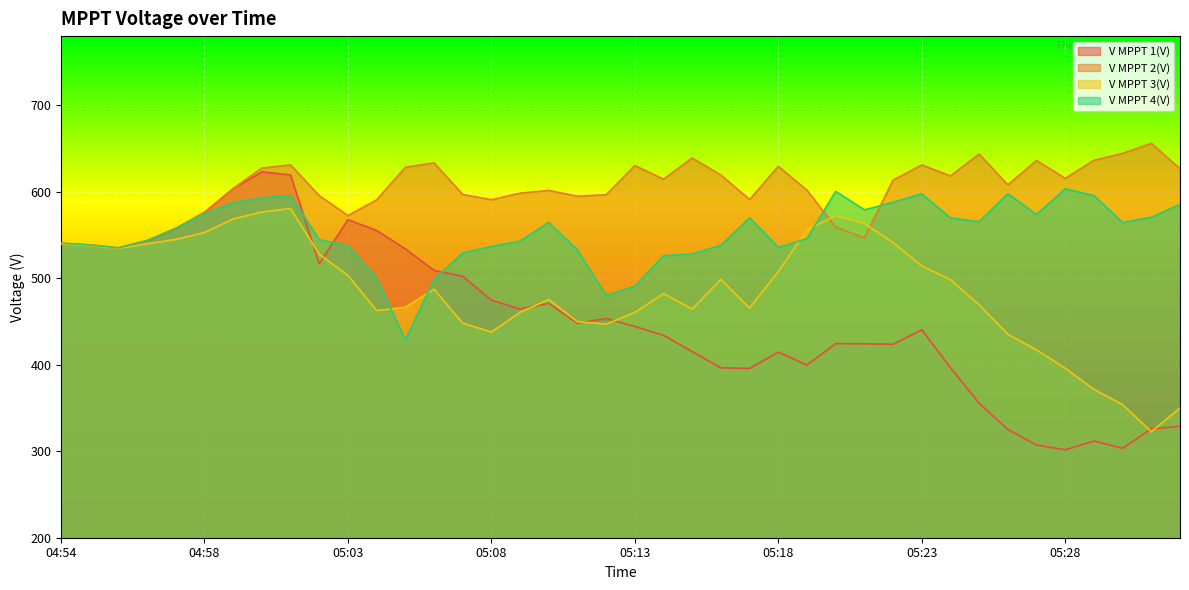

Does the chart display data point markers on the line(s)?

No